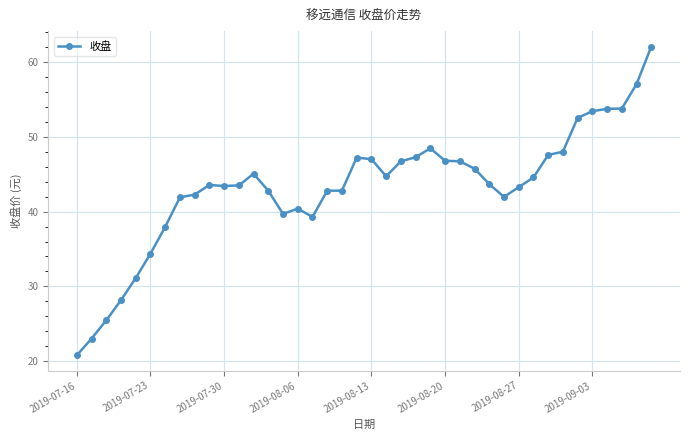

What is the maximum value shown in the chart?

62.1